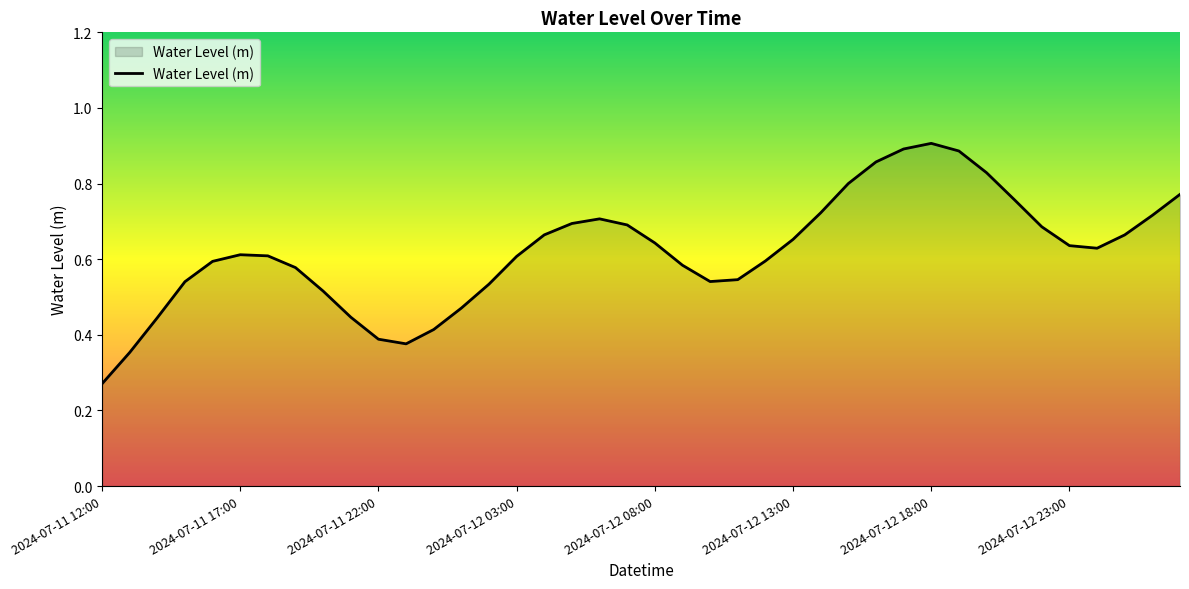

What is the sum of all values?

24.8